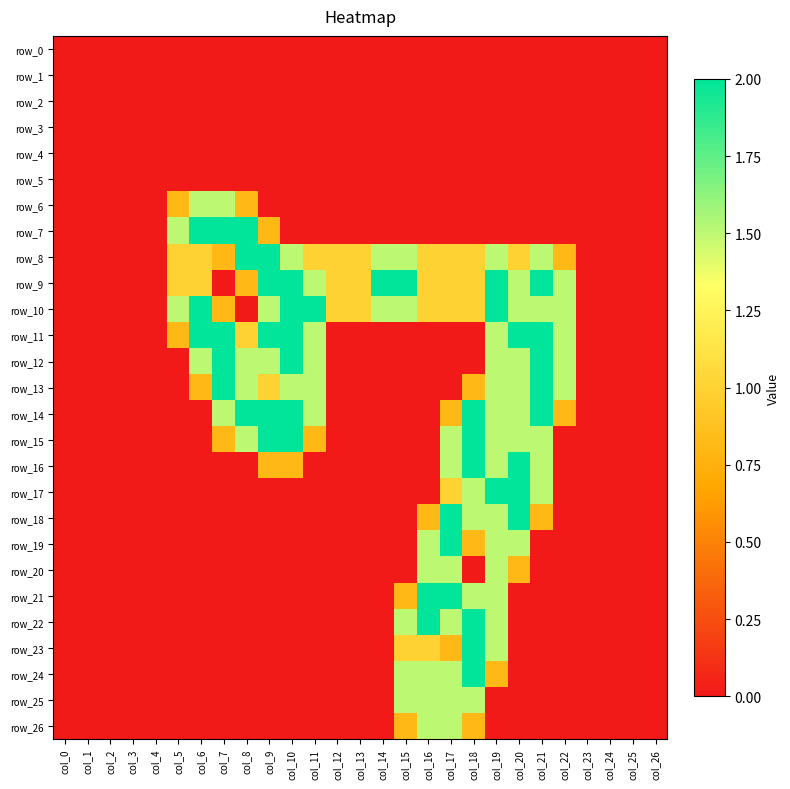

Reading right to left, extract all data points from this chart.

row_0: col_26=0.0	col_25=0.0	col_24=0.0	col_23=0.0	col_22=0.0	col_21=0.0	col_20=0.0	col_19=0.0	col_18=0.0	col_17=0.0	col_16=0.0	col_15=0.0	col_14=0.0	col_13=0.0	col_12=0.0	col_11=0.0	col_10=0.0	col_9=0.0	col_8=0.0	col_7=0.0	col_6=0.0	col_5=0.0	col_4=0.0	col_3=0.0	col_2=0.0	col_1=0.0	col_0=0.0
row_1: col_26=0.0	col_25=0.0	col_24=0.0	col_23=0.0	col_22=0.0	col_21=0.0	col_20=0.0	col_19=0.0	col_18=0.0	col_17=0.0	col_16=0.0	col_15=0.0	col_14=0.0	col_13=0.0	col_12=0.0	col_11=0.0	col_10=0.0	col_9=0.0	col_8=0.0	col_7=0.0	col_6=0.0	col_5=0.0	col_4=0.0	col_3=0.0	col_2=0.0	col_1=0.0	col_0=0.0
row_2: col_26=0.0	col_25=0.0	col_24=0.0	col_23=0.0	col_22=0.0	col_21=0.0	col_20=0.0	col_19=0.0	col_18=0.0	col_17=0.0	col_16=0.0	col_15=0.0	col_14=0.0	col_13=0.0	col_12=0.0	col_11=0.0	col_10=0.0	col_9=0.0	col_8=0.0	col_7=0.0	col_6=0.0	col_5=0.0	col_4=0.0	col_3=0.0	col_2=0.0	col_1=0.0	col_0=0.0
row_3: col_26=0.0	col_25=0.0	col_24=0.0	col_23=0.0	col_22=0.0	col_21=0.0	col_20=0.0	col_19=0.0	col_18=0.0	col_17=0.0	col_16=0.0	col_15=0.0	col_14=0.0	col_13=0.0	col_12=0.0	col_11=0.0	col_10=0.0	col_9=0.0	col_8=0.0	col_7=0.0	col_6=0.0	col_5=0.0	col_4=0.0	col_3=0.0	col_2=0.0	col_1=0.0	col_0=0.0
row_4: col_26=0.0	col_25=0.0	col_24=0.0	col_23=0.0	col_22=0.0	col_21=0.0	col_20=0.0	col_19=0.0	col_18=0.0	col_17=0.0	col_16=0.0	col_15=0.0	col_14=0.0	col_13=0.0	col_12=0.0	col_11=0.0	col_10=0.0	col_9=0.0	col_8=0.0	col_7=0.0	col_6=0.0	col_5=0.0	col_4=0.0	col_3=0.0	col_2=0.0	col_1=0.0	col_0=0.0
row_5: col_26=0.0	col_25=0.0	col_24=0.0	col_23=0.0	col_22=0.0	col_21=0.0	col_20=0.0	col_19=0.0	col_18=0.0	col_17=0.0	col_16=0.0	col_15=0.0	col_14=0.0	col_13=0.0	col_12=0.0	col_11=0.0	col_10=0.0	col_9=0.0	col_8=0.0	col_7=0.0	col_6=0.0	col_5=0.0	col_4=0.0	col_3=0.0	col_2=0.0	col_1=0.0	col_0=0.0
row_6: col_26=0.0	col_25=0.0	col_24=0.0	col_23=0.0	col_22=0.0	col_21=0.0	col_20=0.0	col_19=0.0	col_18=0.0	col_17=0.0	col_16=0.0	col_15=0.0	col_14=0.0	col_13=0.0	col_12=0.0	col_11=0.0	col_10=0.0	col_9=0.0	col_8=0.8	col_7=1.5	col_6=1.5	col_5=0.8	col_4=0.0	col_3=0.0	col_2=0.0	col_1=0.0	col_0=0.0
row_7: col_26=0.0	col_25=0.0	col_24=0.0	col_23=0.0	col_22=0.0	col_21=0.0	col_20=0.0	col_19=0.0	col_18=0.0	col_17=0.0	col_16=0.0	col_15=0.0	col_14=0.0	col_13=0.0	col_12=0.0	col_11=0.0	col_10=0.0	col_9=0.8	col_8=2.0	col_7=2.0	col_6=2.0	col_5=1.5	col_4=0.0	col_3=0.0	col_2=0.0	col_1=0.0	col_0=0.0
row_8: col_26=0.0	col_25=0.0	col_24=0.0	col_23=0.0	col_22=0.8	col_21=1.5	col_20=1.0	col_19=1.5	col_18=1.0	col_17=1.0	col_16=1.0	col_15=1.5	col_14=1.5	col_13=1.0	col_12=1.0	col_11=1.0	col_10=1.5	col_9=2.0	col_8=2.0	col_7=0.8	col_6=1.0	col_5=1.0	col_4=0.0	col_3=0.0	col_2=0.0	col_1=0.0	col_0=0.0
row_9: col_26=0.0	col_25=0.0	col_24=0.0	col_23=0.0	col_22=1.5	col_21=2.0	col_20=1.5	col_19=2.0	col_18=1.0	col_17=1.0	col_16=1.0	col_15=2.0	col_14=2.0	col_13=1.0	col_12=1.0	col_11=1.5	col_10=2.0	col_9=2.0	col_8=0.8	col_7=0.0	col_6=1.0	col_5=1.0	col_4=0.0	col_3=0.0	col_2=0.0	col_1=0.0	col_0=0.0
row_10: col_26=0.0	col_25=0.0	col_24=0.0	col_23=0.0	col_22=1.5	col_21=1.5	col_20=1.5	col_19=2.0	col_18=1.0	col_17=1.0	col_16=1.0	col_15=1.5	col_14=1.5	col_13=1.0	col_12=1.0	col_11=2.0	col_10=2.0	col_9=1.5	col_8=0.0	col_7=0.8	col_6=2.0	col_5=1.5	col_4=0.0	col_3=0.0	col_2=0.0	col_1=0.0	col_0=0.0
row_11: col_26=0.0	col_25=0.0	col_24=0.0	col_23=0.0	col_22=1.5	col_21=2.0	col_20=2.0	col_19=1.5	col_18=0.0	col_17=0.0	col_16=0.0	col_15=0.0	col_14=0.0	col_13=0.0	col_12=0.0	col_11=1.5	col_10=2.0	col_9=2.0	col_8=1.0	col_7=2.0	col_6=2.0	col_5=0.8	col_4=0.0	col_3=0.0	col_2=0.0	col_1=0.0	col_0=0.0
row_12: col_26=0.0	col_25=0.0	col_24=0.0	col_23=0.0	col_22=1.5	col_21=2.0	col_20=1.5	col_19=1.5	col_18=0.0	col_17=0.0	col_16=0.0	col_15=0.0	col_14=0.0	col_13=0.0	col_12=0.0	col_11=1.5	col_10=2.0	col_9=1.5	col_8=1.5	col_7=2.0	col_6=1.5	col_5=0.0	col_4=0.0	col_3=0.0	col_2=0.0	col_1=0.0	col_0=0.0
row_13: col_26=0.0	col_25=0.0	col_24=0.0	col_23=0.0	col_22=1.5	col_21=2.0	col_20=1.5	col_19=1.5	col_18=0.8	col_17=0.0	col_16=0.0	col_15=0.0	col_14=0.0	col_13=0.0	col_12=0.0	col_11=1.5	col_10=1.5	col_9=1.0	col_8=1.5	col_7=2.0	col_6=0.8	col_5=0.0	col_4=0.0	col_3=0.0	col_2=0.0	col_1=0.0	col_0=0.0
row_14: col_26=0.0	col_25=0.0	col_24=0.0	col_23=0.0	col_22=0.8	col_21=2.0	col_20=1.5	col_19=1.5	col_18=2.0	col_17=0.8	col_16=0.0	col_15=0.0	col_14=0.0	col_13=0.0	col_12=0.0	col_11=1.5	col_10=2.0	col_9=2.0	col_8=2.0	col_7=1.5	col_6=0.0	col_5=0.0	col_4=0.0	col_3=0.0	col_2=0.0	col_1=0.0	col_0=0.0
row_15: col_26=0.0	col_25=0.0	col_24=0.0	col_23=0.0	col_22=0.0	col_21=1.5	col_20=1.5	col_19=1.5	col_18=2.0	col_17=1.5	col_16=0.0	col_15=0.0	col_14=0.0	col_13=0.0	col_12=0.0	col_11=0.8	col_10=2.0	col_9=2.0	col_8=1.5	col_7=0.8	col_6=0.0	col_5=0.0	col_4=0.0	col_3=0.0	col_2=0.0	col_1=0.0	col_0=0.0
row_16: col_26=0.0	col_25=0.0	col_24=0.0	col_23=0.0	col_22=0.0	col_21=1.5	col_20=2.0	col_19=1.5	col_18=2.0	col_17=1.5	col_16=0.0	col_15=0.0	col_14=0.0	col_13=0.0	col_12=0.0	col_11=0.0	col_10=0.8	col_9=0.8	col_8=0.0	col_7=0.0	col_6=0.0	col_5=0.0	col_4=0.0	col_3=0.0	col_2=0.0	col_1=0.0	col_0=0.0
row_17: col_26=0.0	col_25=0.0	col_24=0.0	col_23=0.0	col_22=0.0	col_21=1.5	col_20=2.0	col_19=2.0	col_18=1.5	col_17=1.0	col_16=0.0	col_15=0.0	col_14=0.0	col_13=0.0	col_12=0.0	col_11=0.0	col_10=0.0	col_9=0.0	col_8=0.0	col_7=0.0	col_6=0.0	col_5=0.0	col_4=0.0	col_3=0.0	col_2=0.0	col_1=0.0	col_0=0.0
row_18: col_26=0.0	col_25=0.0	col_24=0.0	col_23=0.0	col_22=0.0	col_21=0.8	col_20=2.0	col_19=1.5	col_18=1.5	col_17=2.0	col_16=0.8	col_15=0.0	col_14=0.0	col_13=0.0	col_12=0.0	col_11=0.0	col_10=0.0	col_9=0.0	col_8=0.0	col_7=0.0	col_6=0.0	col_5=0.0	col_4=0.0	col_3=0.0	col_2=0.0	col_1=0.0	col_0=0.0
row_19: col_26=0.0	col_25=0.0	col_24=0.0	col_23=0.0	col_22=0.0	col_21=0.0	col_20=1.5	col_19=1.5	col_18=0.8	col_17=2.0	col_16=1.5	col_15=0.0	col_14=0.0	col_13=0.0	col_12=0.0	col_11=0.0	col_10=0.0	col_9=0.0	col_8=0.0	col_7=0.0	col_6=0.0	col_5=0.0	col_4=0.0	col_3=0.0	col_2=0.0	col_1=0.0	col_0=0.0
row_20: col_26=0.0	col_25=0.0	col_24=0.0	col_23=0.0	col_22=0.0	col_21=0.0	col_20=0.8	col_19=1.5	col_18=0.0	col_17=1.5	col_16=1.5	col_15=0.0	col_14=0.0	col_13=0.0	col_12=0.0	col_11=0.0	col_10=0.0	col_9=0.0	col_8=0.0	col_7=0.0	col_6=0.0	col_5=0.0	col_4=0.0	col_3=0.0	col_2=0.0	col_1=0.0	col_0=0.0
row_21: col_26=0.0	col_25=0.0	col_24=0.0	col_23=0.0	col_22=0.0	col_21=0.0	col_20=0.0	col_19=1.5	col_18=1.5	col_17=2.0	col_16=2.0	col_15=0.8	col_14=0.0	col_13=0.0	col_12=0.0	col_11=0.0	col_10=0.0	col_9=0.0	col_8=0.0	col_7=0.0	col_6=0.0	col_5=0.0	col_4=0.0	col_3=0.0	col_2=0.0	col_1=0.0	col_0=0.0
row_22: col_26=0.0	col_25=0.0	col_24=0.0	col_23=0.0	col_22=0.0	col_21=0.0	col_20=0.0	col_19=1.5	col_18=2.0	col_17=1.5	col_16=2.0	col_15=1.5	col_14=0.0	col_13=0.0	col_12=0.0	col_11=0.0	col_10=0.0	col_9=0.0	col_8=0.0	col_7=0.0	col_6=0.0	col_5=0.0	col_4=0.0	col_3=0.0	col_2=0.0	col_1=0.0	col_0=0.0
row_23: col_26=0.0	col_25=0.0	col_24=0.0	col_23=0.0	col_22=0.0	col_21=0.0	col_20=0.0	col_19=1.5	col_18=2.0	col_17=0.8	col_16=1.0	col_15=1.0	col_14=0.0	col_13=0.0	col_12=0.0	col_11=0.0	col_10=0.0	col_9=0.0	col_8=0.0	col_7=0.0	col_6=0.0	col_5=0.0	col_4=0.0	col_3=0.0	col_2=0.0	col_1=0.0	col_0=0.0
row_24: col_26=0.0	col_25=0.0	col_24=0.0	col_23=0.0	col_22=0.0	col_21=0.0	col_20=0.0	col_19=0.8	col_18=2.0	col_17=1.5	col_16=1.5	col_15=1.5	col_14=0.0	col_13=0.0	col_12=0.0	col_11=0.0	col_10=0.0	col_9=0.0	col_8=0.0	col_7=0.0	col_6=0.0	col_5=0.0	col_4=0.0	col_3=0.0	col_2=0.0	col_1=0.0	col_0=0.0
row_25: col_26=0.0	col_25=0.0	col_24=0.0	col_23=0.0	col_22=0.0	col_21=0.0	col_20=0.0	col_19=0.0	col_18=1.5	col_17=1.5	col_16=1.5	col_15=1.5	col_14=0.0	col_13=0.0	col_12=0.0	col_11=0.0	col_10=0.0	col_9=0.0	col_8=0.0	col_7=0.0	col_6=0.0	col_5=0.0	col_4=0.0	col_3=0.0	col_2=0.0	col_1=0.0	col_0=0.0
row_26: col_26=0.0	col_25=0.0	col_24=0.0	col_23=0.0	col_22=0.0	col_21=0.0	col_20=0.0	col_19=0.0	col_18=0.8	col_17=1.5	col_16=1.5	col_15=0.8	col_14=0.0	col_13=0.0	col_12=0.0	col_11=0.0	col_10=0.0	col_9=0.0	col_8=0.0	col_7=0.0	col_6=0.0	col_5=0.0	col_4=0.0	col_3=0.0	col_2=0.0	col_1=0.0	col_0=0.0